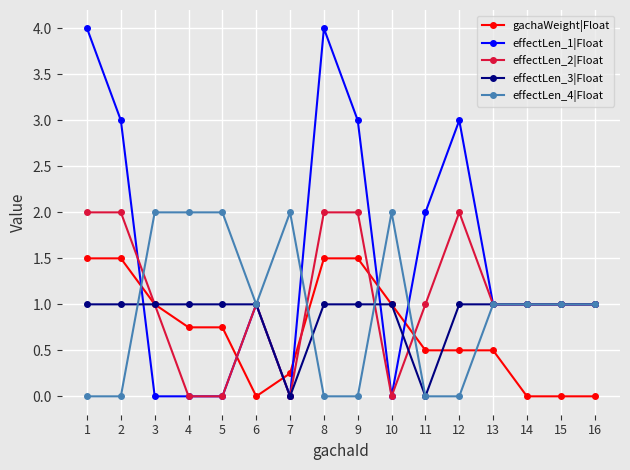

True or false: effectLen_4|Float has more than 0 points higher than both neighbors.

True